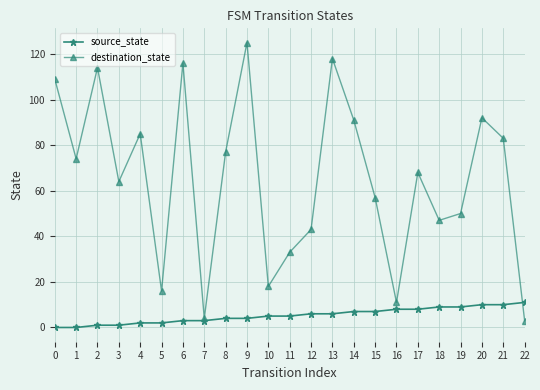

How many series are shown in this chart?

2